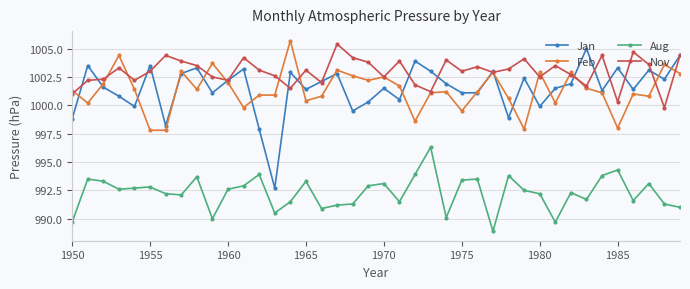

What are all the series names shown in the legend?

Jan, Feb, Aug, Nov